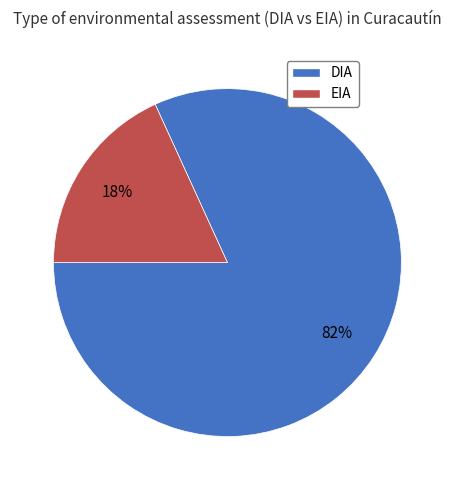

How many segments does this pie chart have?

2